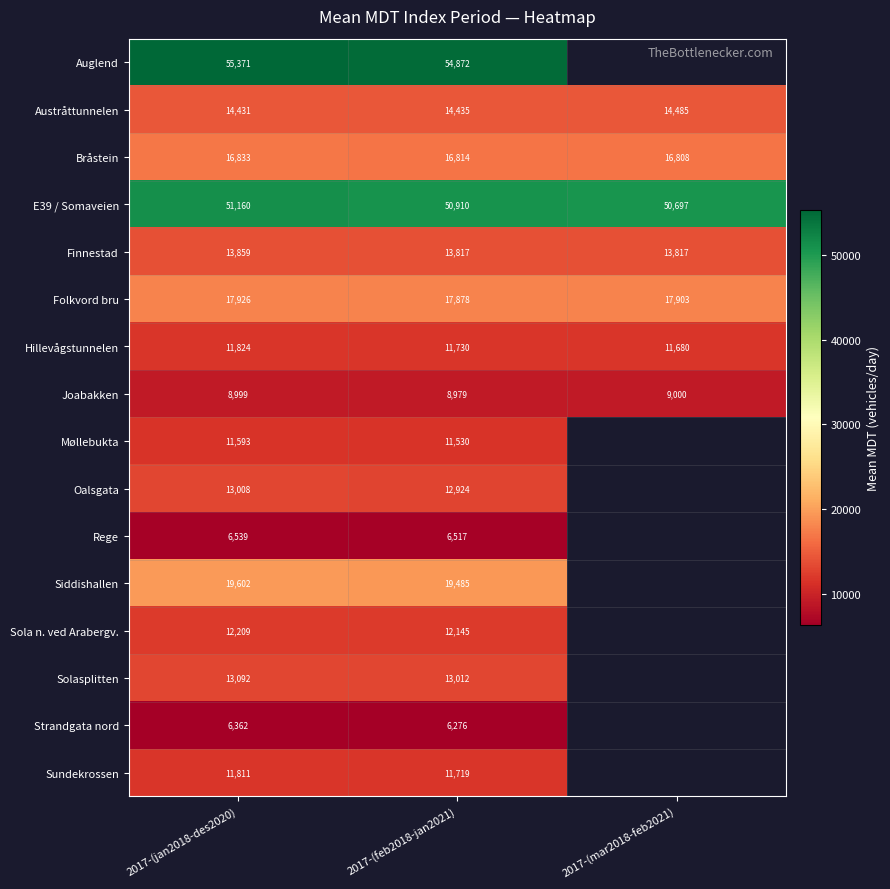

Is the value of Joabakken at 2017-(mar2018-feb2021) greater than the value of Hillevågstunnelen at 2017-(mar2018-feb2021)?

No